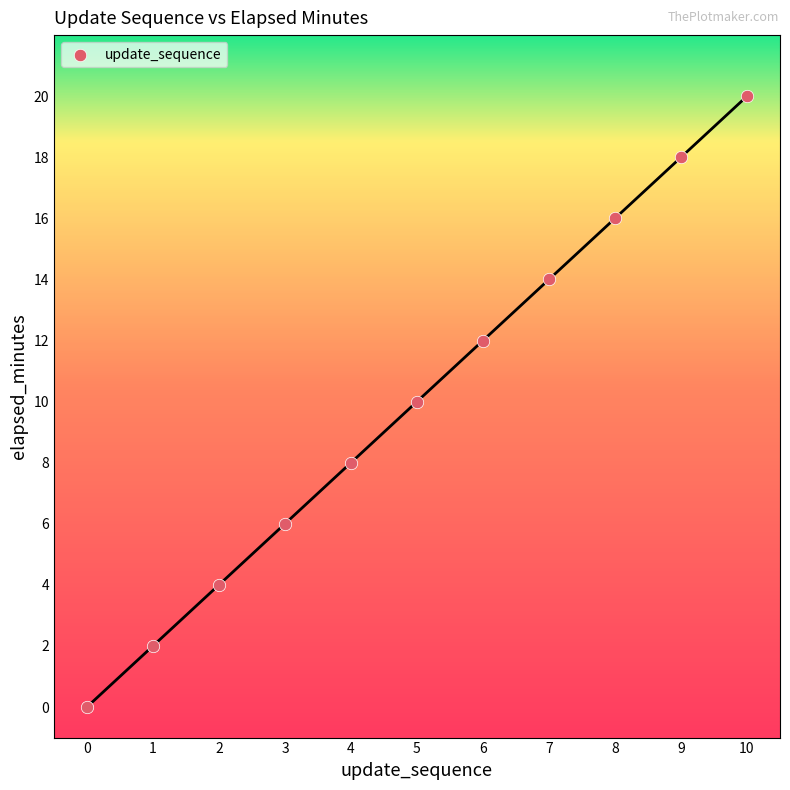

What is the average Y value?

10